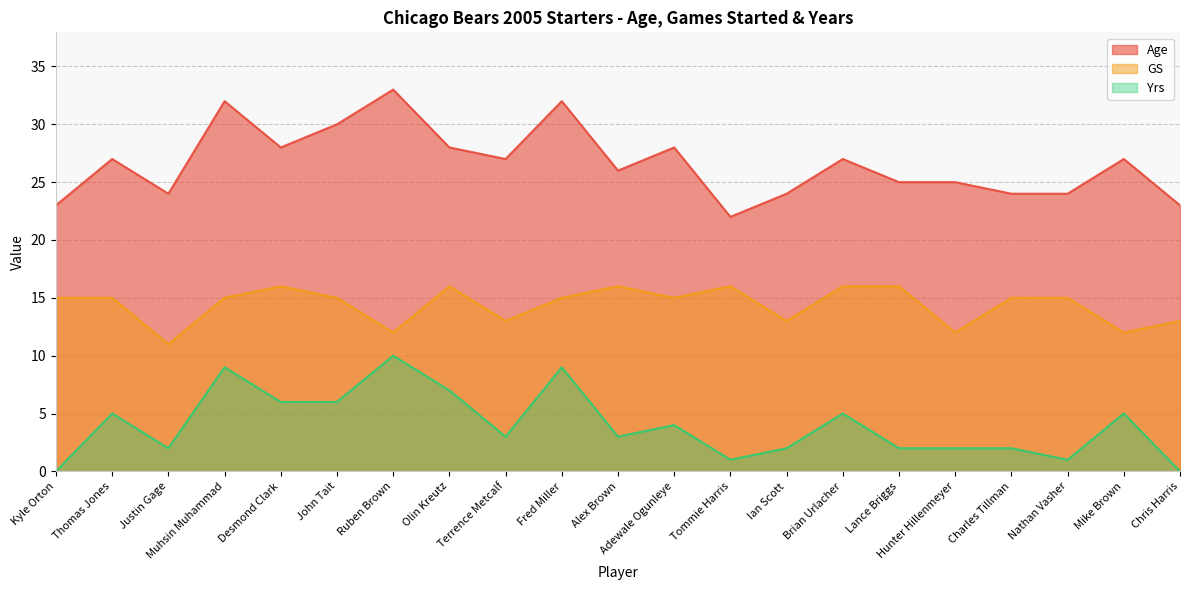

What position from the left is Nathan Vasher?

19